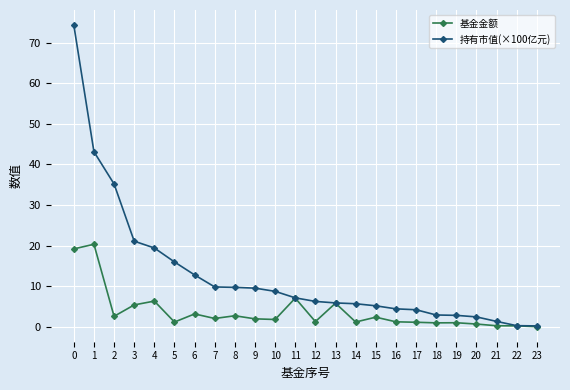

Does the chart have visible grid lines?

Yes